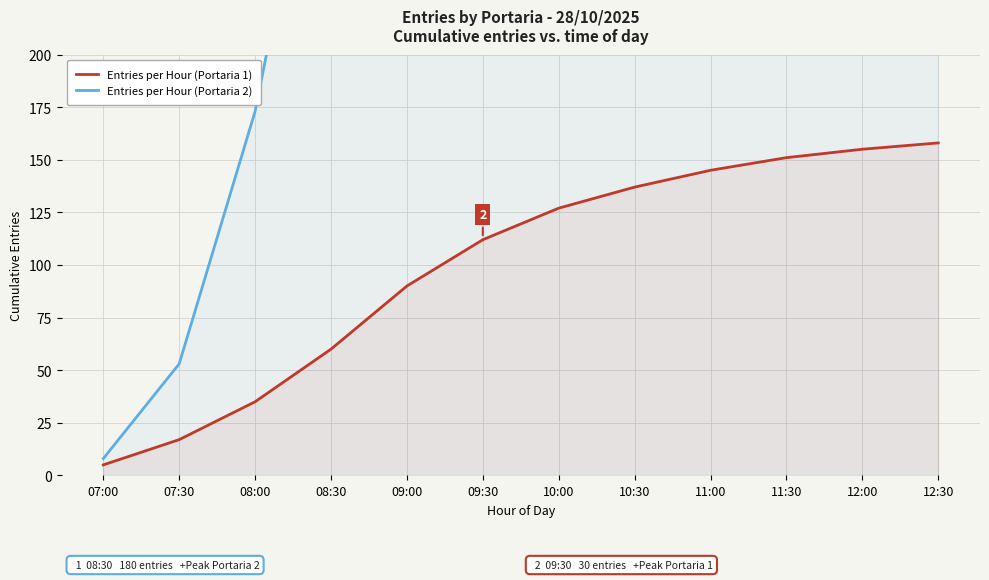

At 12:30, list the series in order from largest to smallest.

Entries per Hour (Portaria 2), Entries per Hour (Portaria 1)